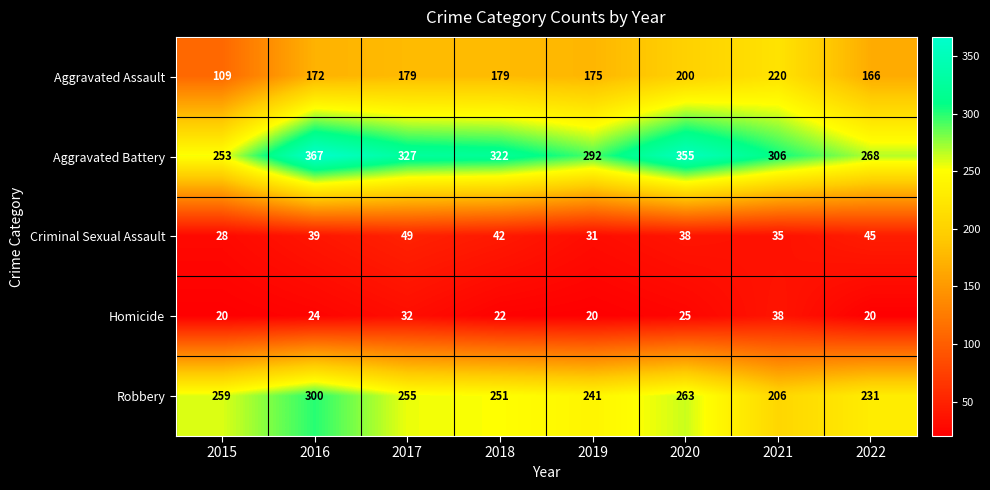

Rank the series by their maximum value, from lowest to highest.

Homicide, Criminal Sexual Assault, Aggravated Assault, Robbery, Aggravated Battery